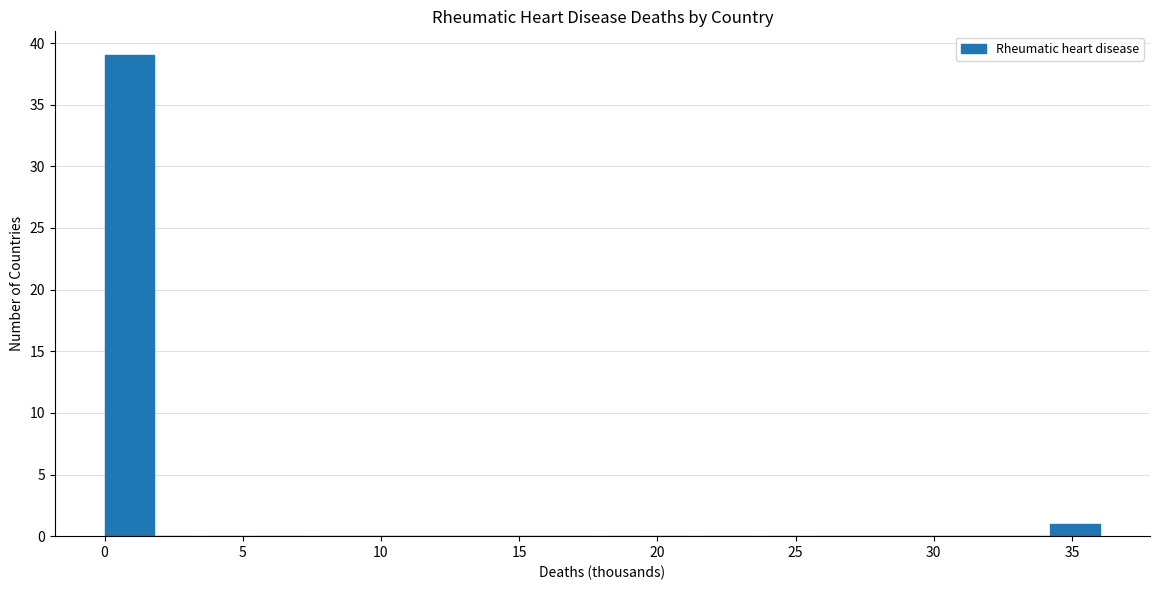

Read against the x-axis, roughly where is the centre of the tallest bar?

1.0